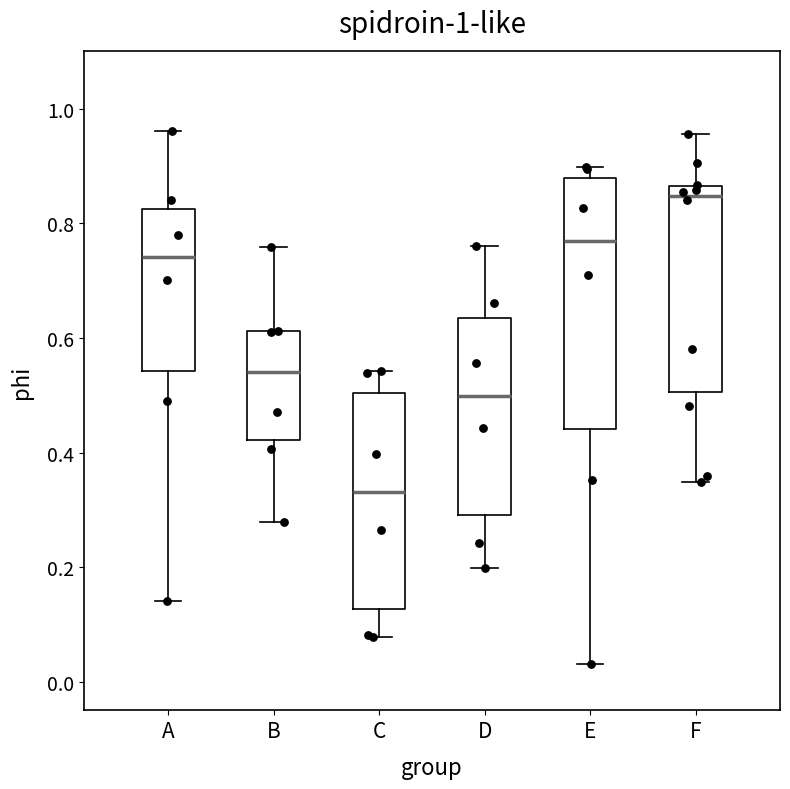

Which box is the tallest, from its lower edge to its upper edge?

E